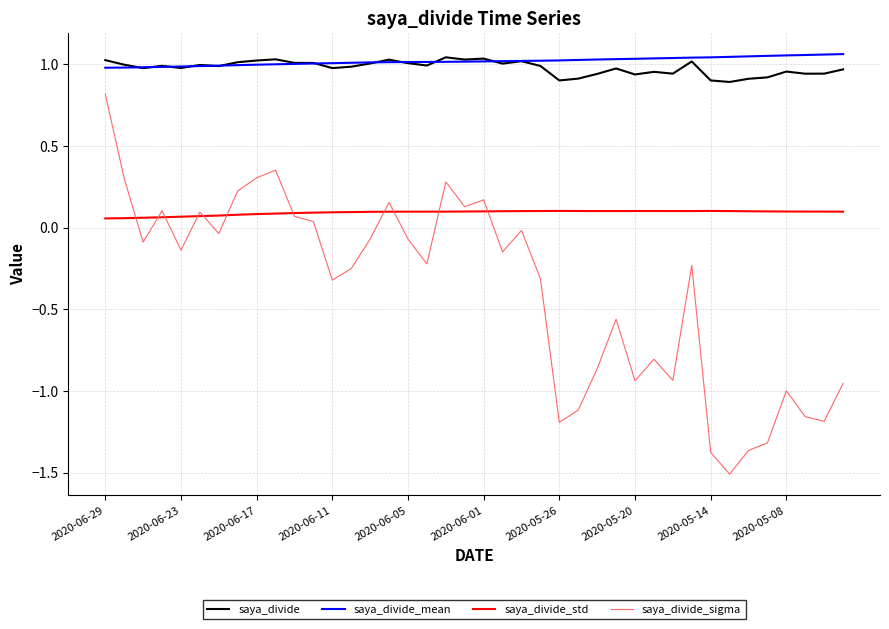

Which series has the widest spread of values?

saya_divide_sigma